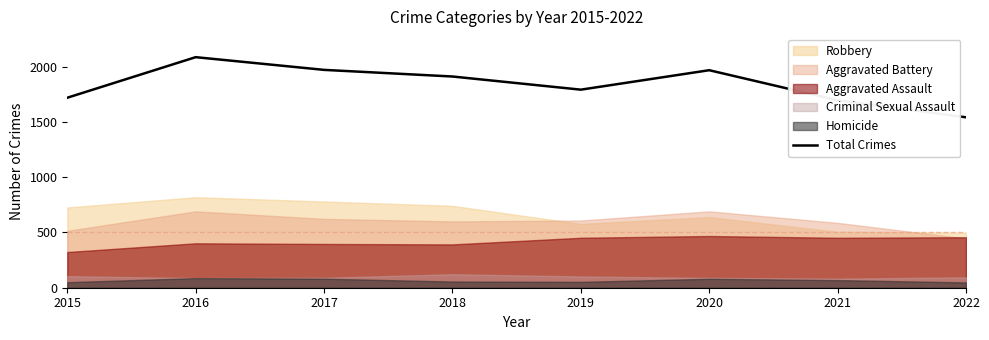

Reading left to right, list all the values displayed in this chart.

2015=1719	2016=2086	2017=1971	2018=1911	2019=1792	2020=1968	2021=1696	2022=1542